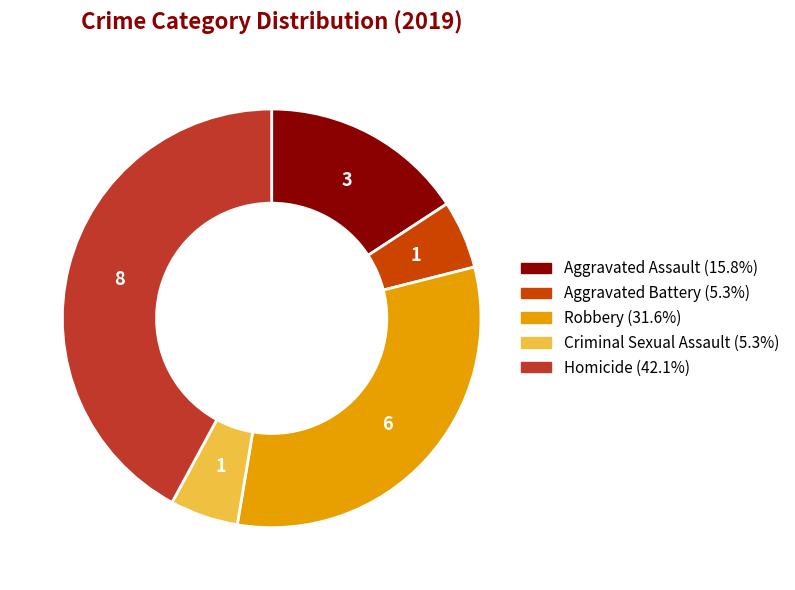

Which has a higher value, Criminal Sexual Assault or Homicide?

Homicide